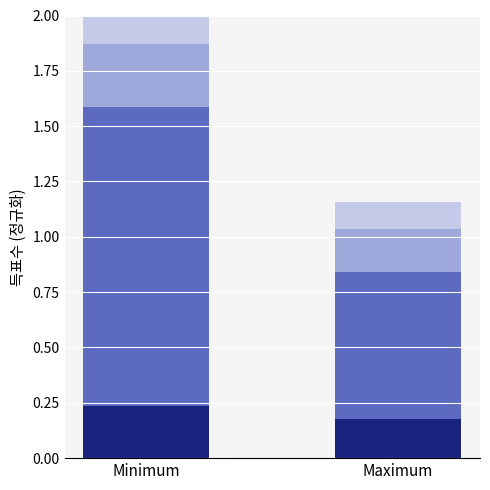

At which category is the sum across all series the highest?

Minimum